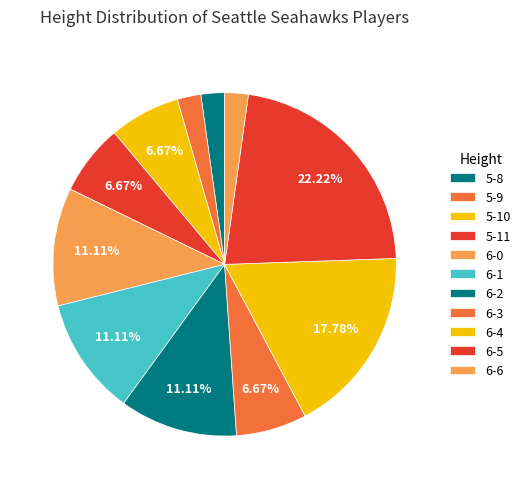

Count the number of slices in the pie.

11